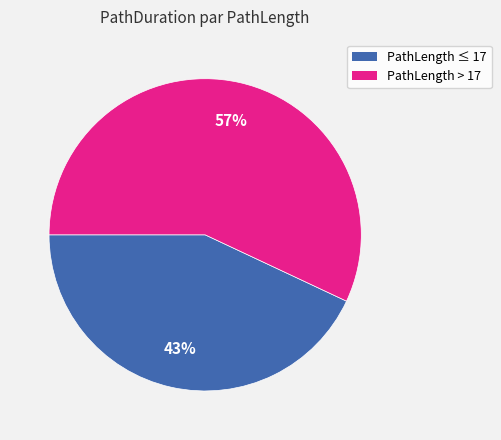

Is there any slice that represents more than half of the pie?

Yes